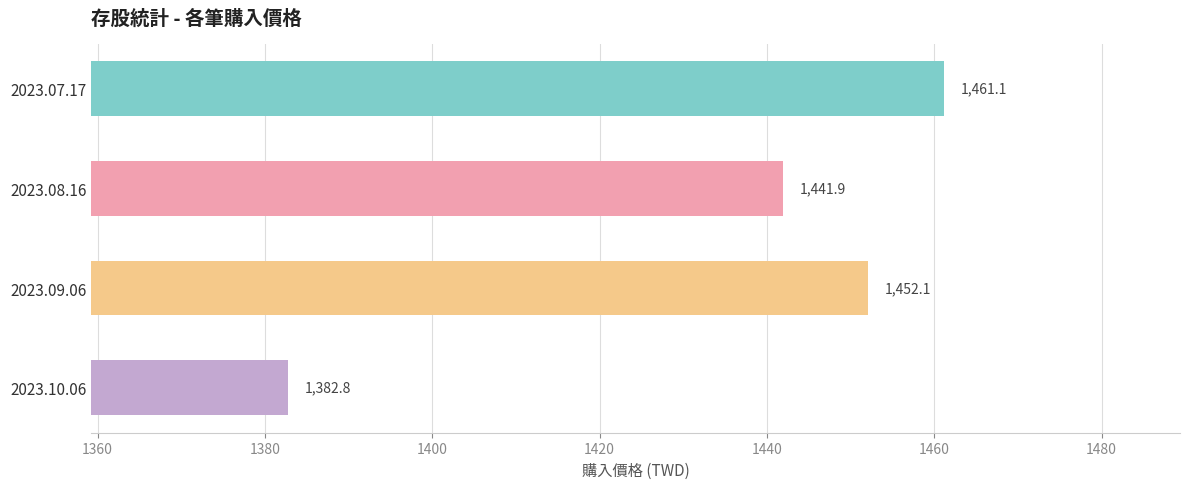

What is the average value?

1434.5